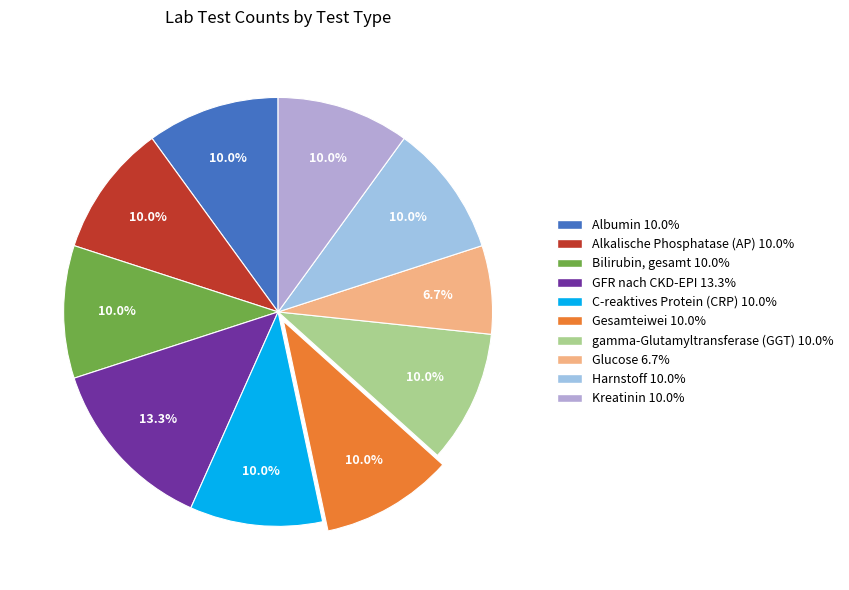

To the nearest percent, what is the average slice percentage?

10%